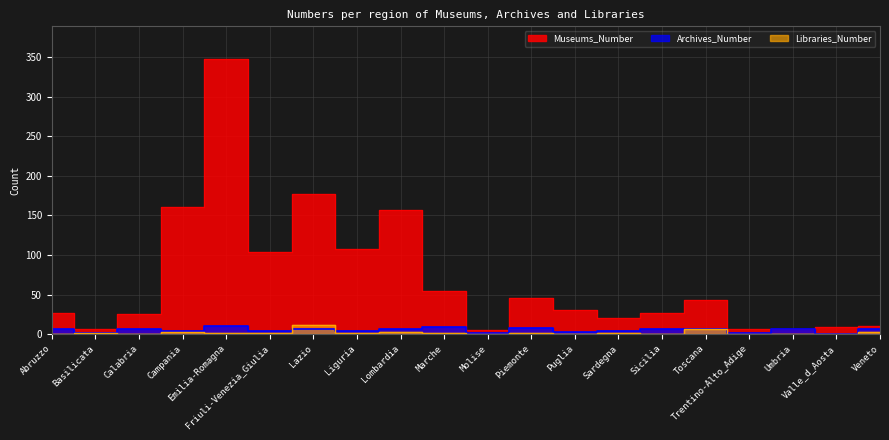

Is it true that Museums_Number equals 7 at Umbria?

True